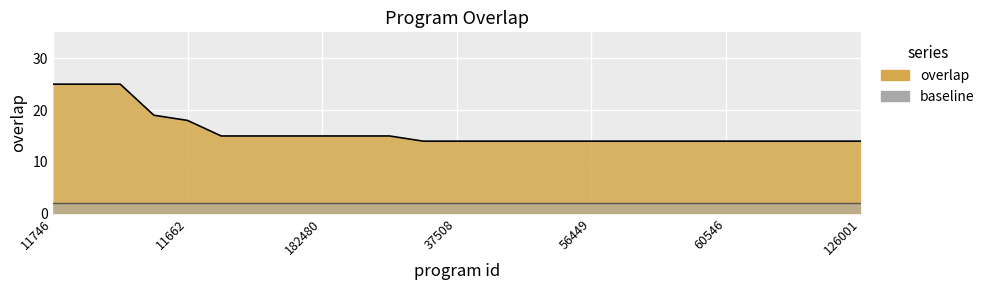

Which label corresponds to the largest value in the chart?

11746